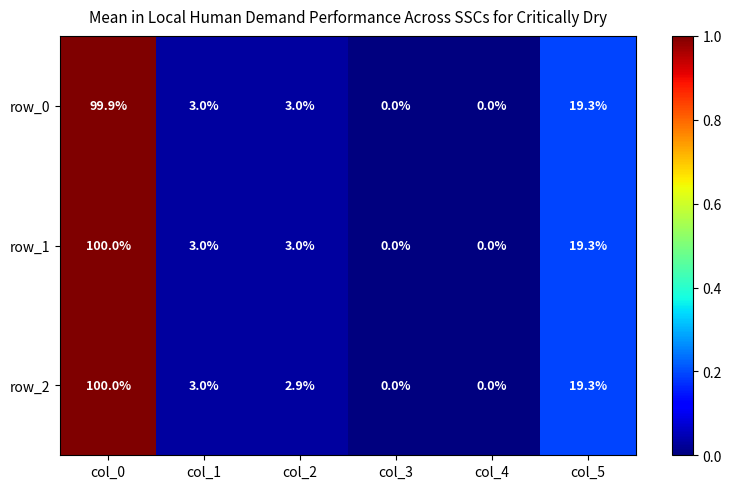

The row_2 series shows 100.0 at col_0. True or false?

True